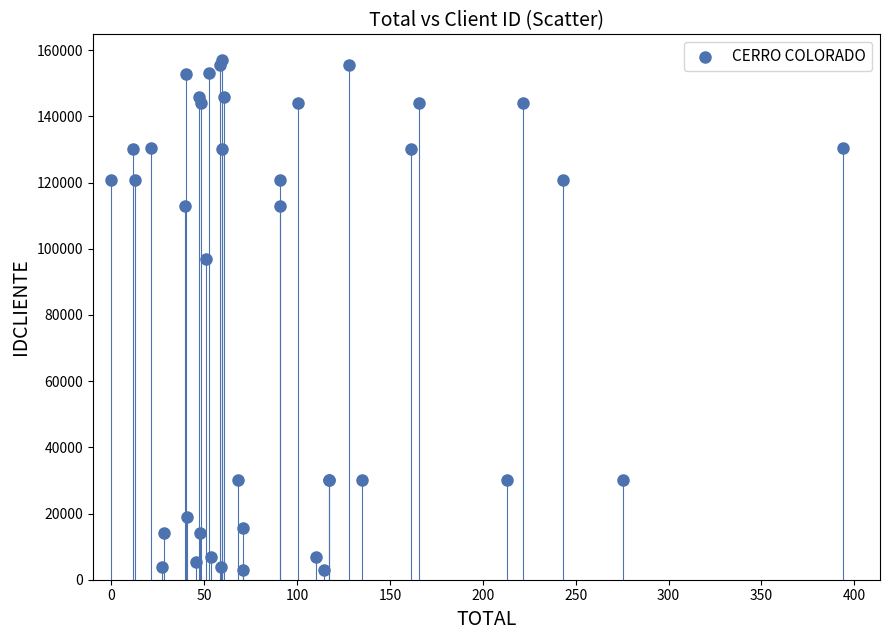

What Y value in the scatter plot is closest to 79878?

96791